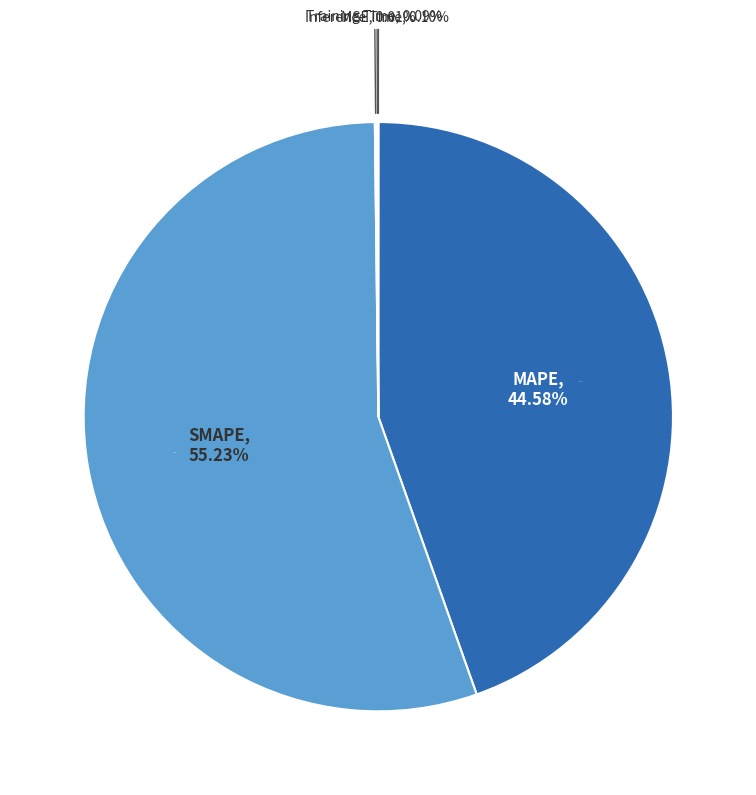

To the nearest percent, what is the combined percentage of SMAPE and MSE?

55%